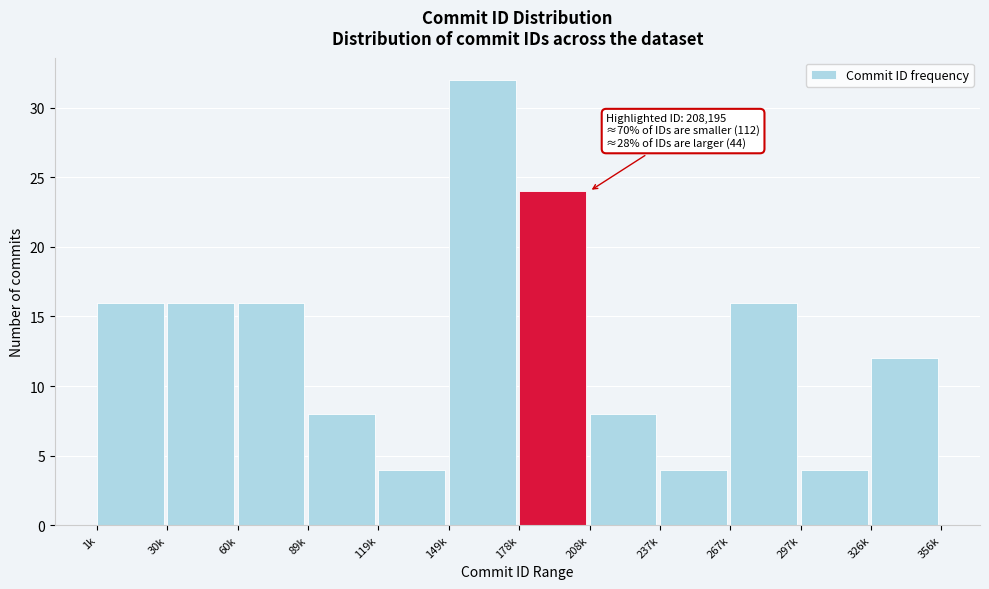

Reading left to right, extract all data points from this chart.

16	16	16	8	4	32	24	8	4	16	4	12